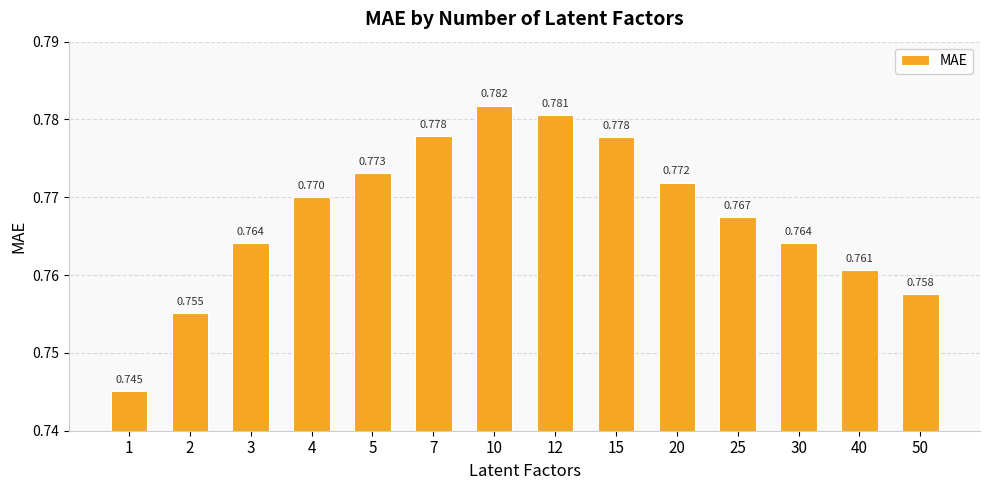

True or false: the data shows 0.2 at 25.

False